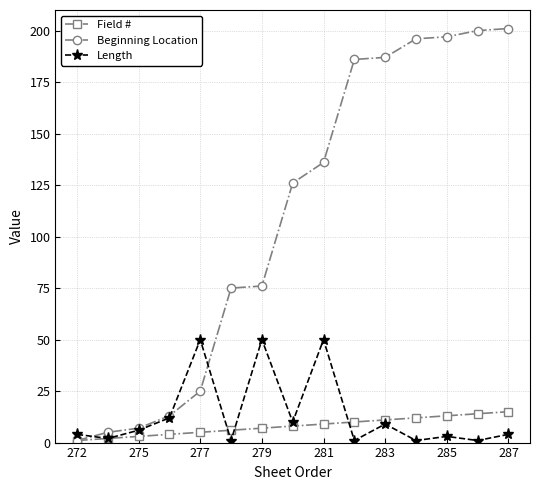

Count the number of data series in this chart.

3